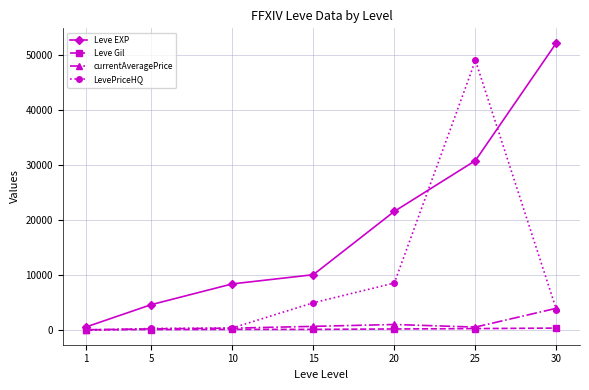

At which category is the sum across all series the highest?

25